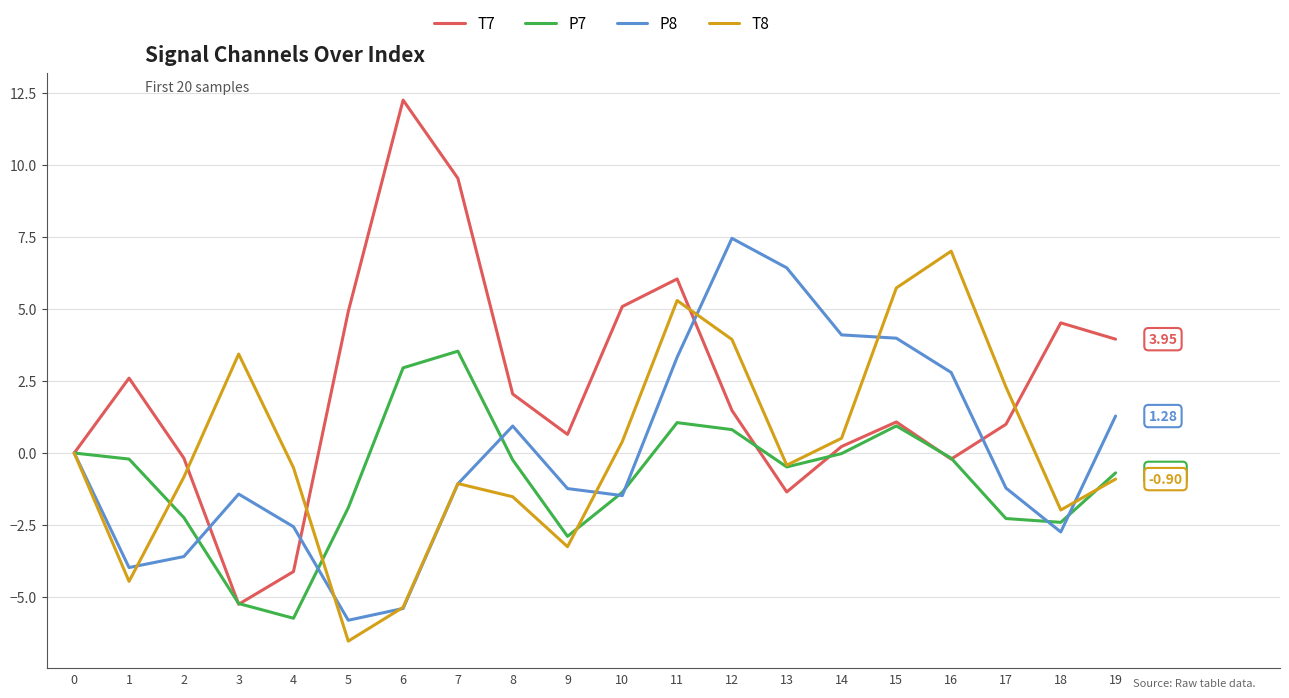

What is the approximate value of T7 at 12?

1.5